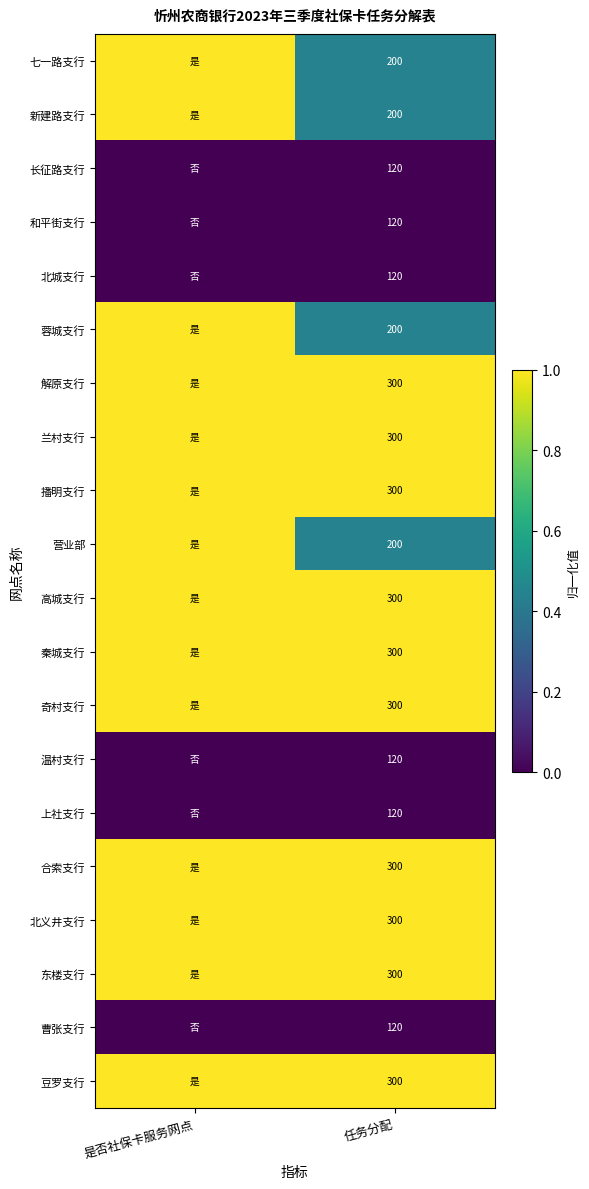

At which category is the sum across all series the highest?

是否社保卡服务网点